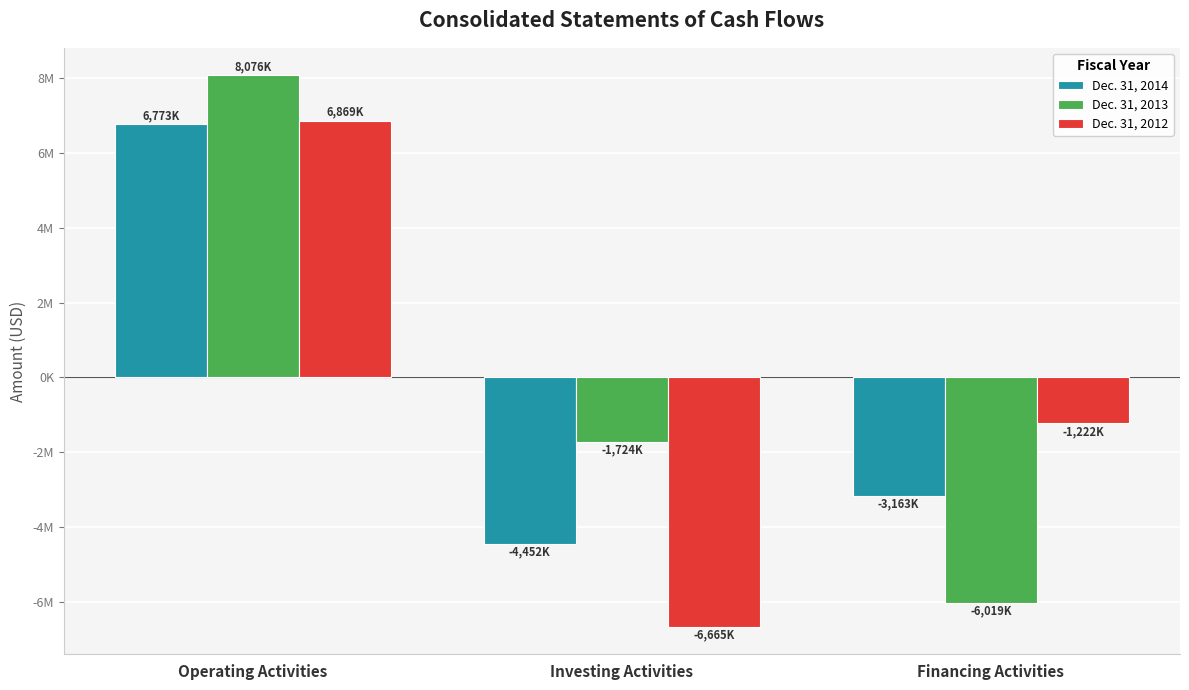

What is the sum of all Dec. 31, 2014 values?

-842000